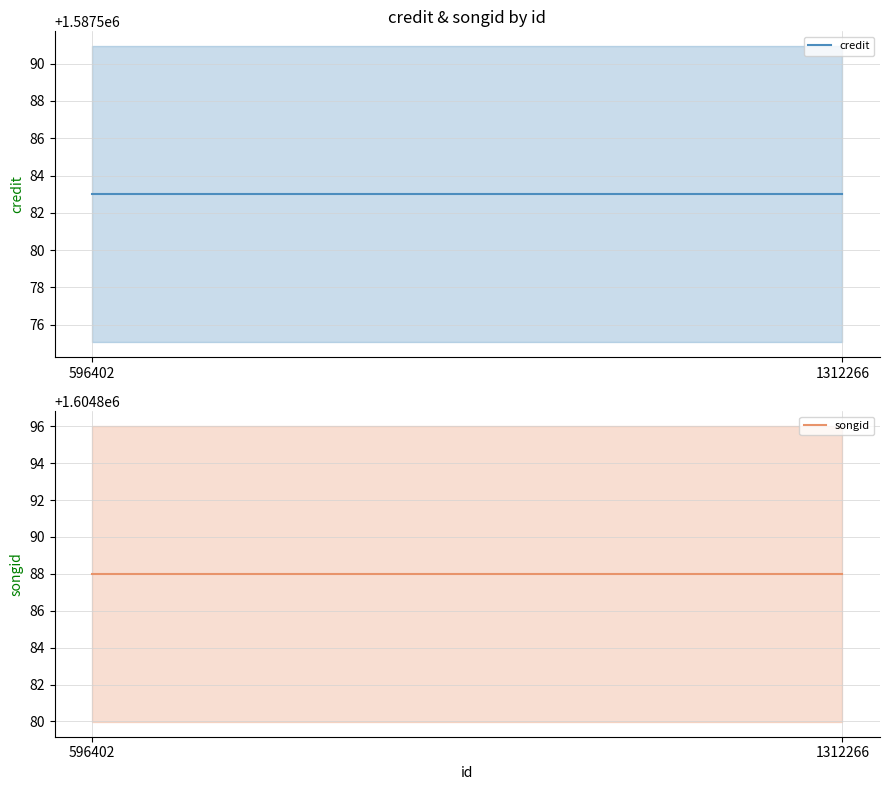

What is the difference between the highest and lowest values at 1312266?

17305